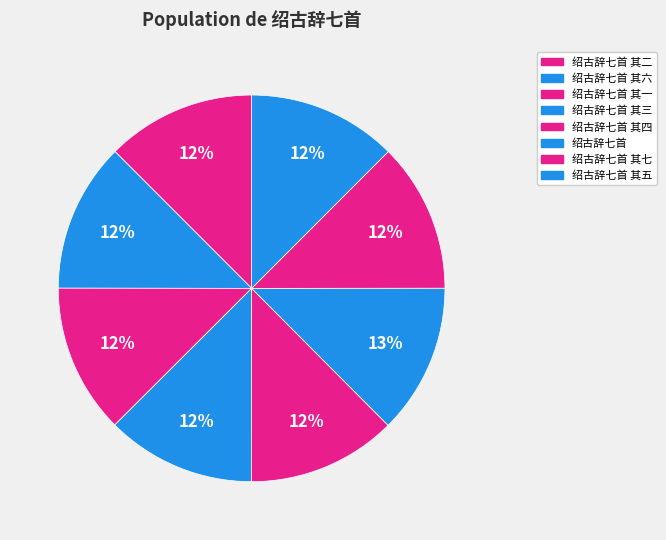

Count the number of slices in the pie.

8